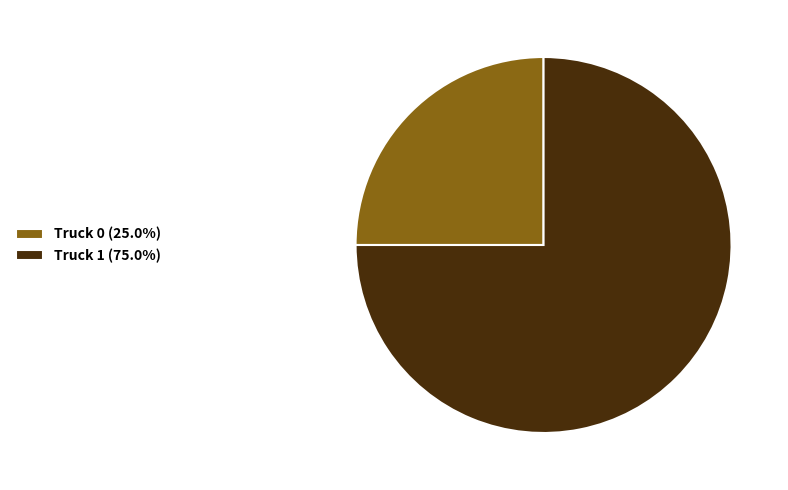

The Truck 0 slice represents 17% of the pie. True or false?

False